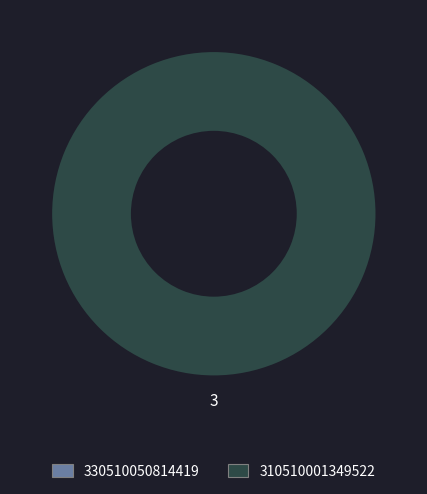

Count the number of slices in the pie.

1